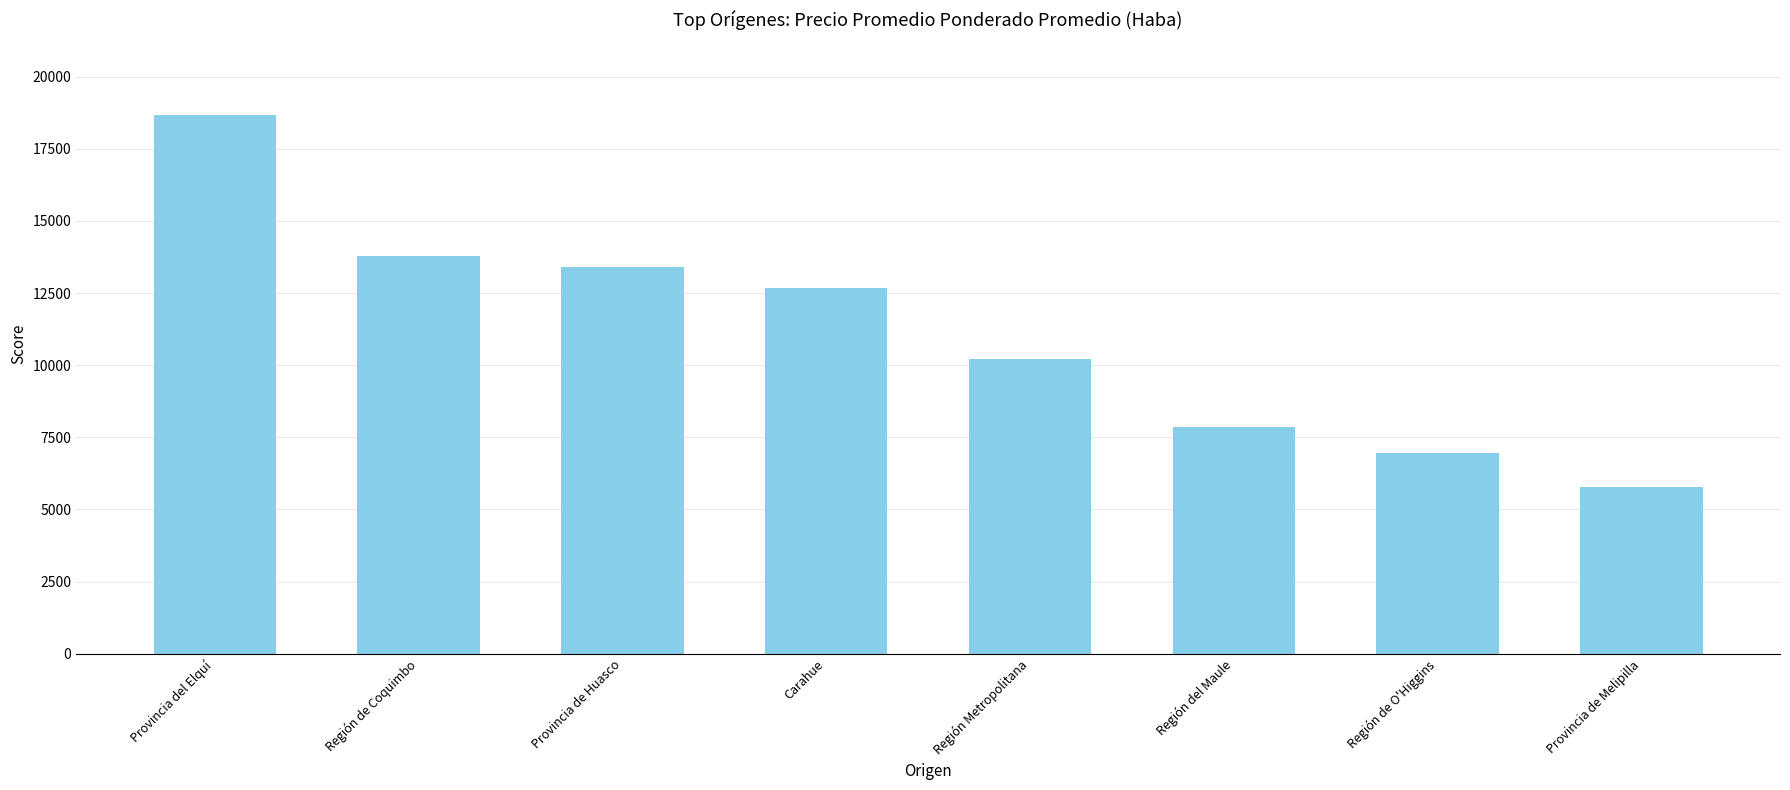

Does the chart contain any negative values?

No